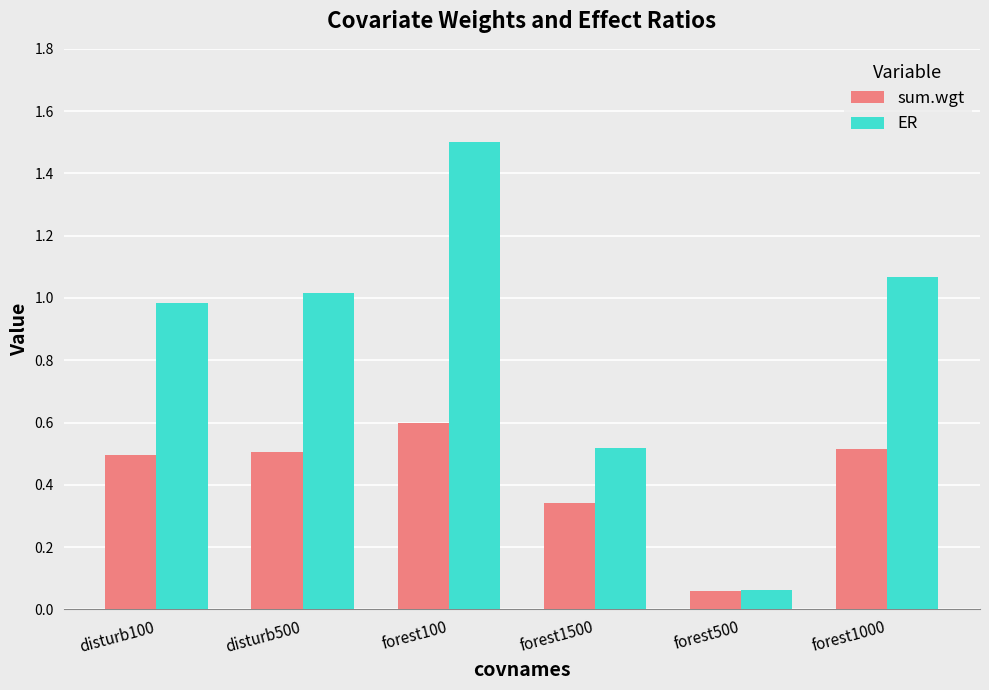

At how many categories does at least one series exceed 0?

6